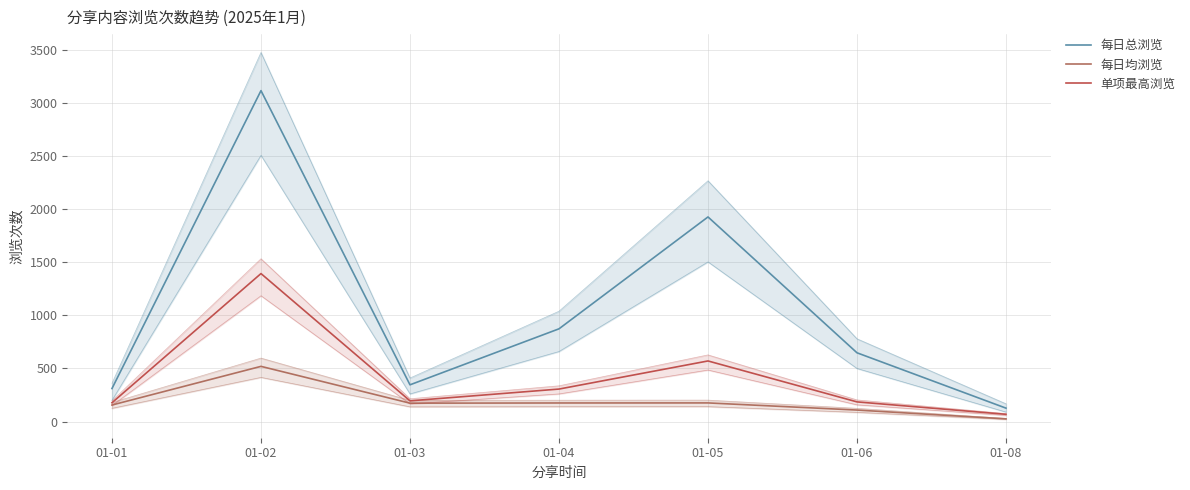

How many interior local valleys does the 每日总浏览 series have?

1